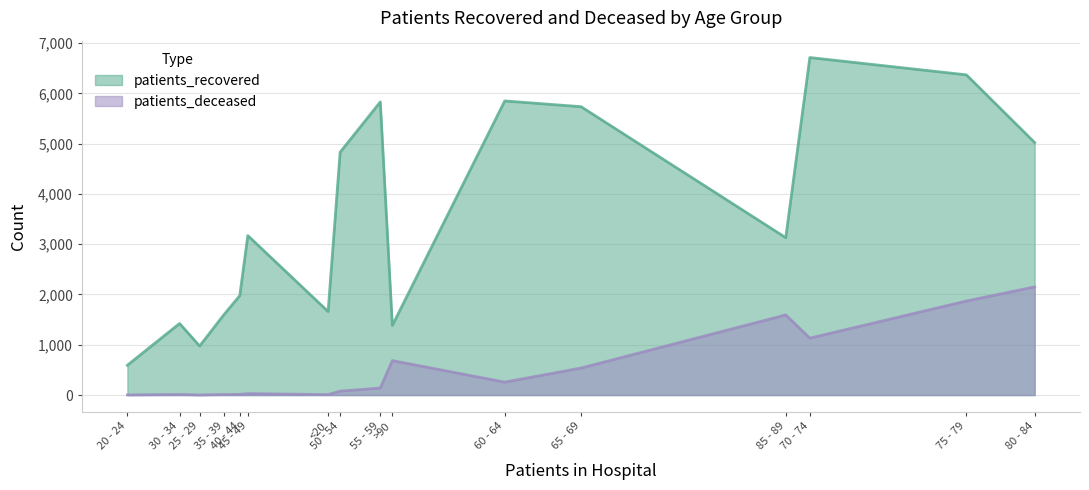

Between >90 and 85 - 89, which is larger?

85 - 89